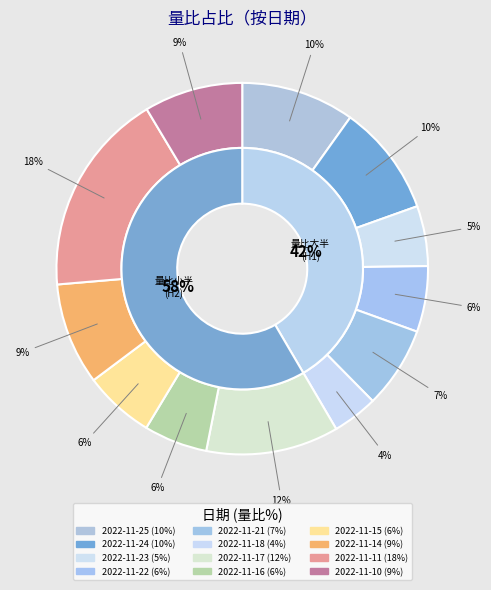

Is there any slice that represents more than half of the pie?

No